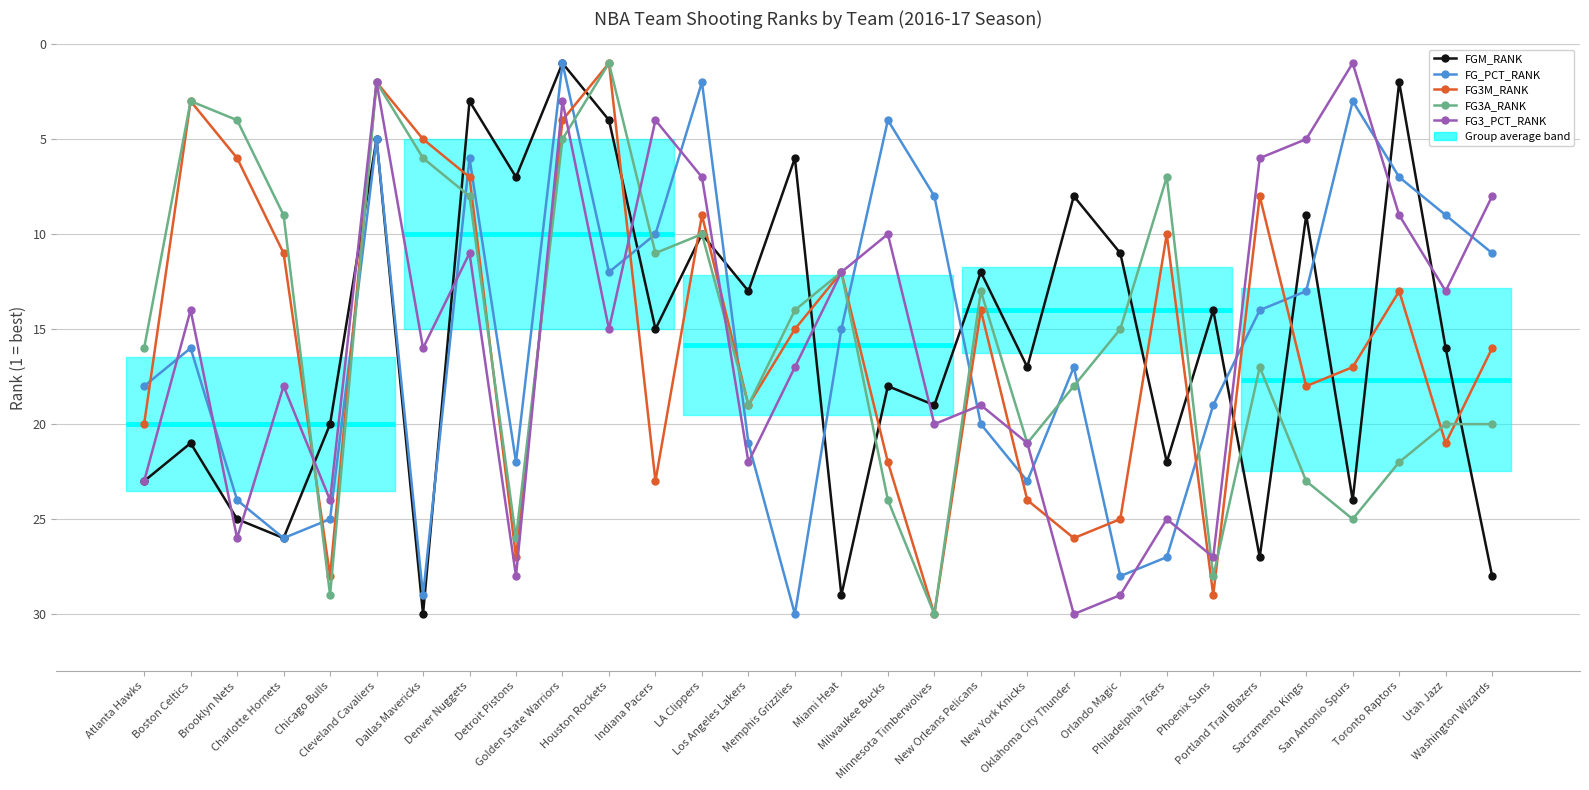

What is the value of the FG3M_RANK point at the 20th from the left?

24